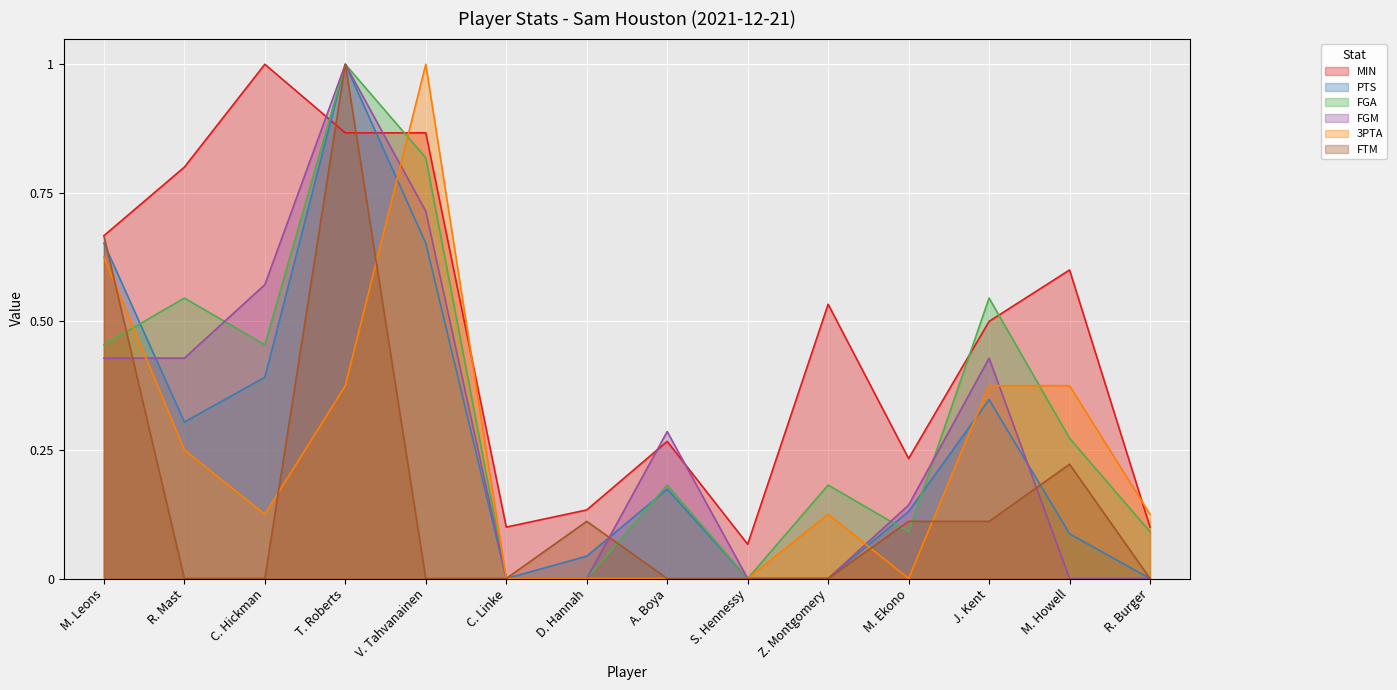

What are all the series names shown in the legend?

MIN, PTS, FGA, FGM, 3PTA, FTM